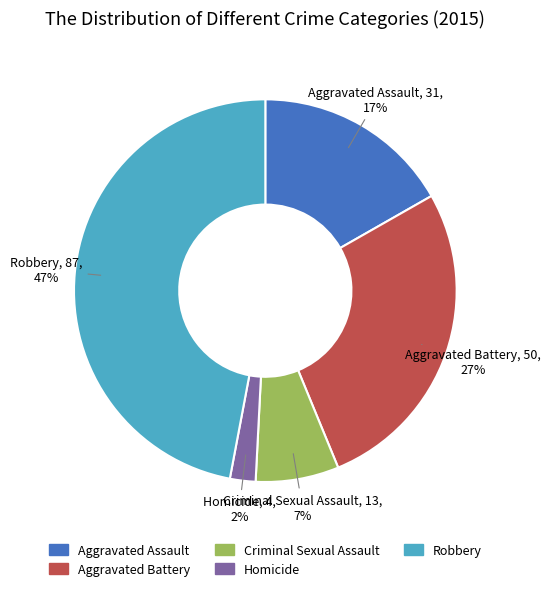

To the nearest percent, what is the combined percentage of Aggravated Battery and Homicide?

29%